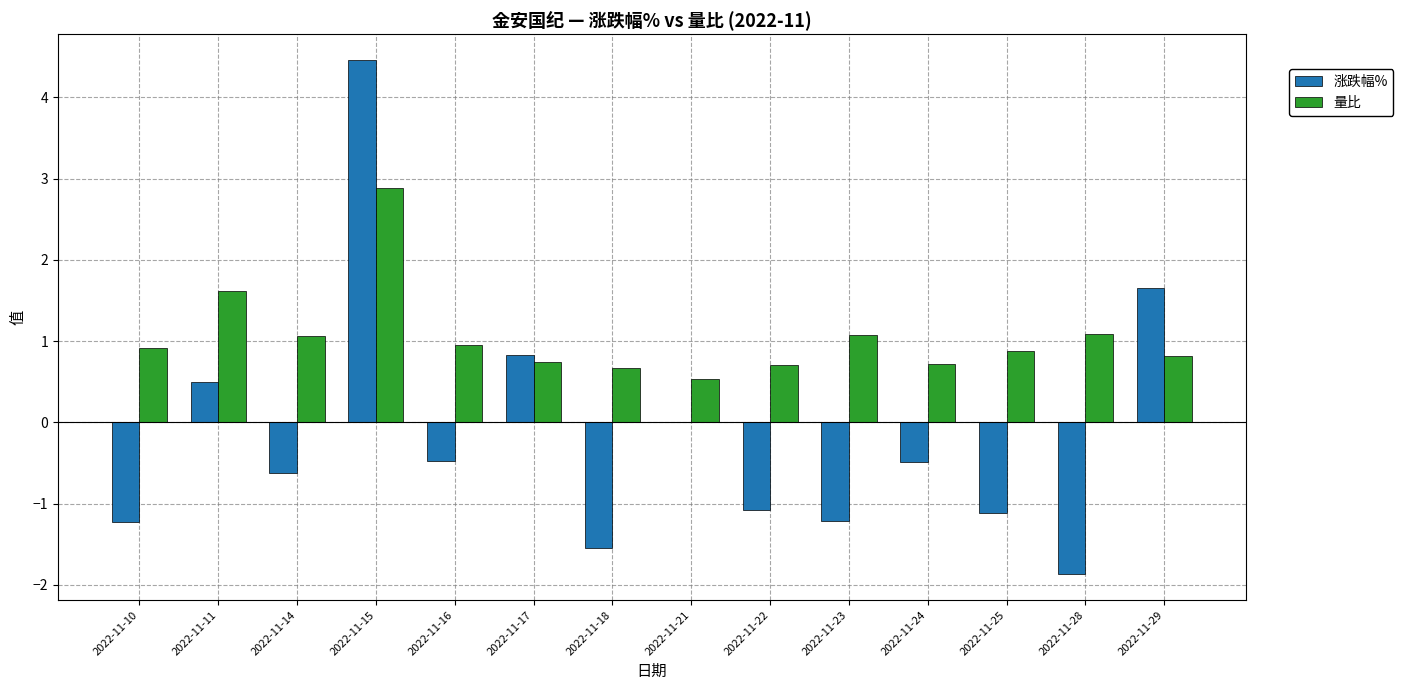

What is the total value across all series at 2022-11-14?

0.4